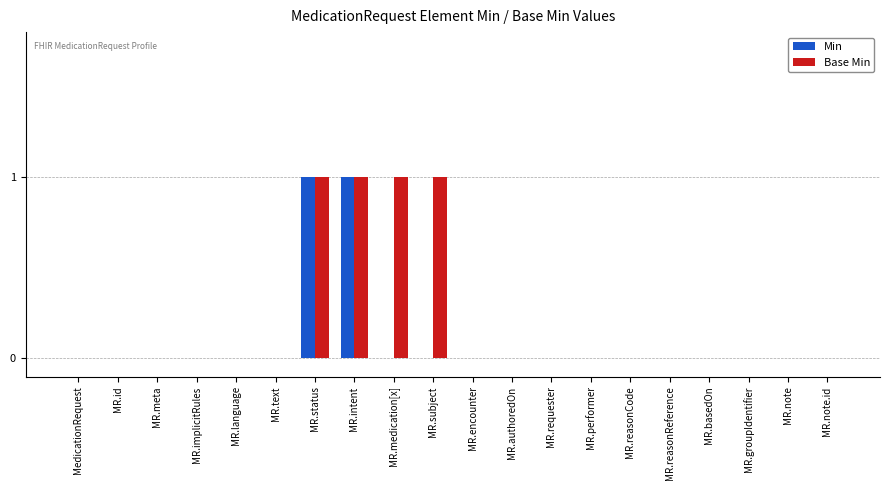

What are all the series names shown in the legend?

Min, Base Min